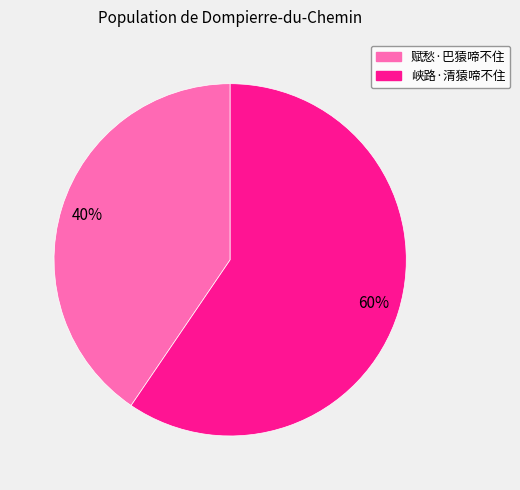

Does 赋愁·巴猿啼不住 account for over 50% of the chart?

No